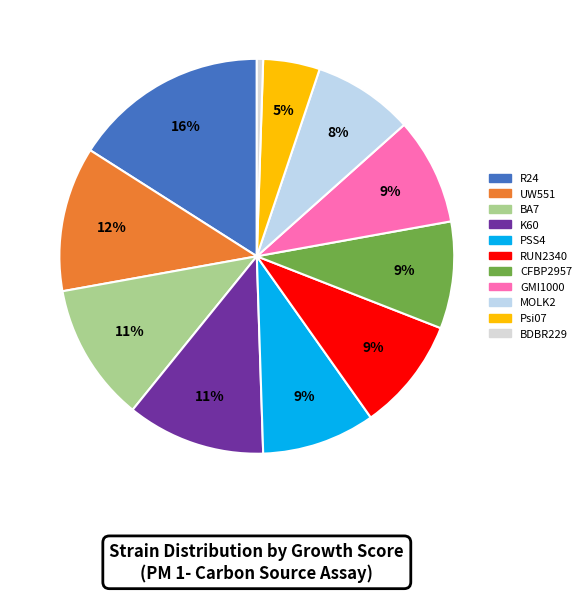

The MOLK2 slice represents 14% of the pie. True or false?

False